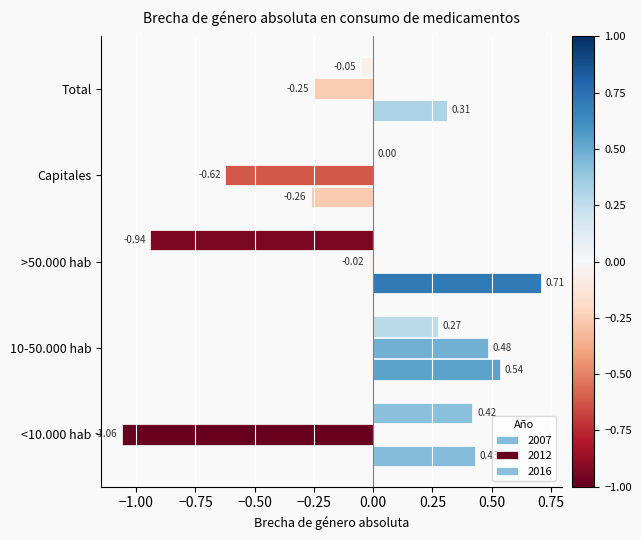

What is the difference between the second highest and second lowest values in the 2012 series?

0.6